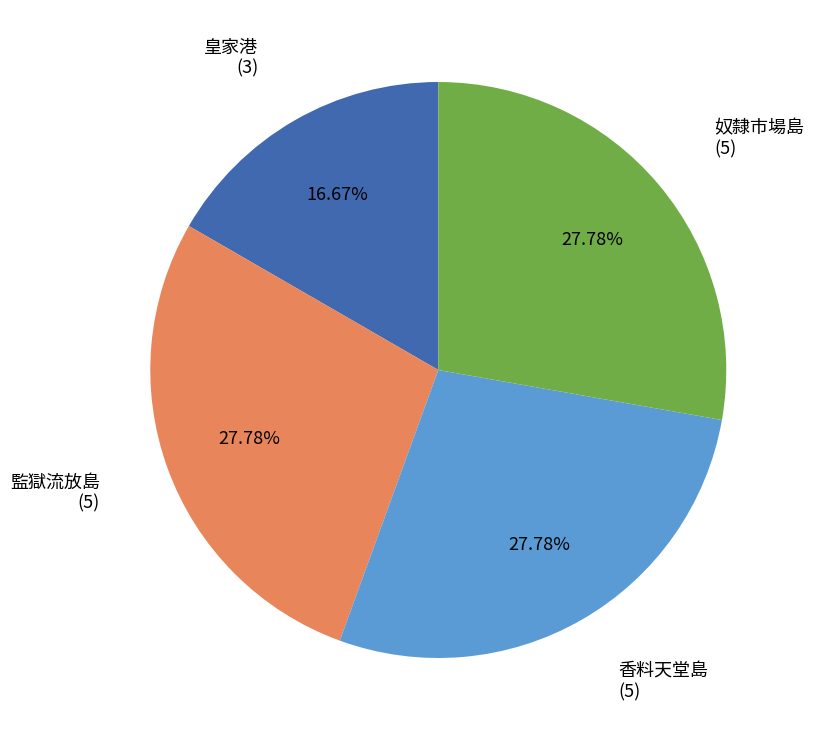

How much of the chart is everything except 皇家港?

83.3%